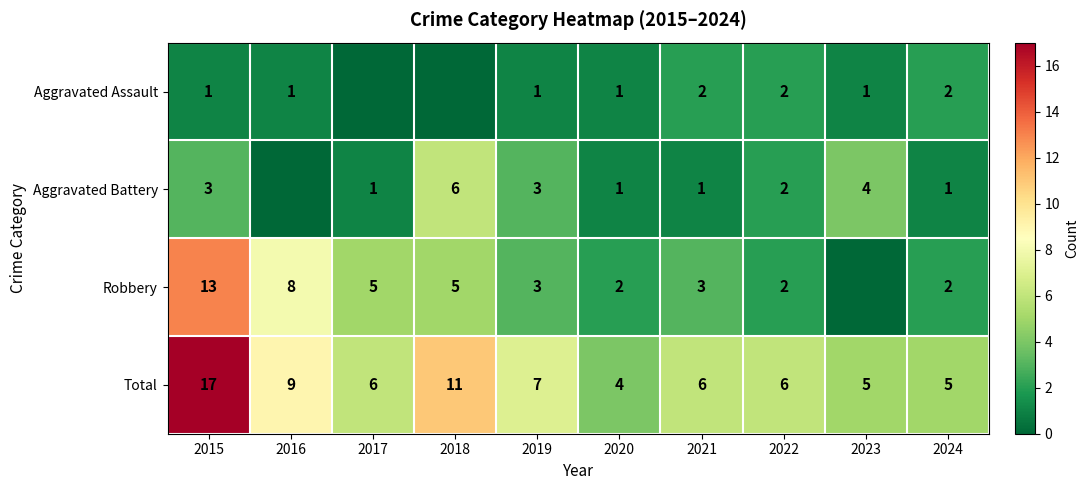

Where does the Total series first go above 6?

2015